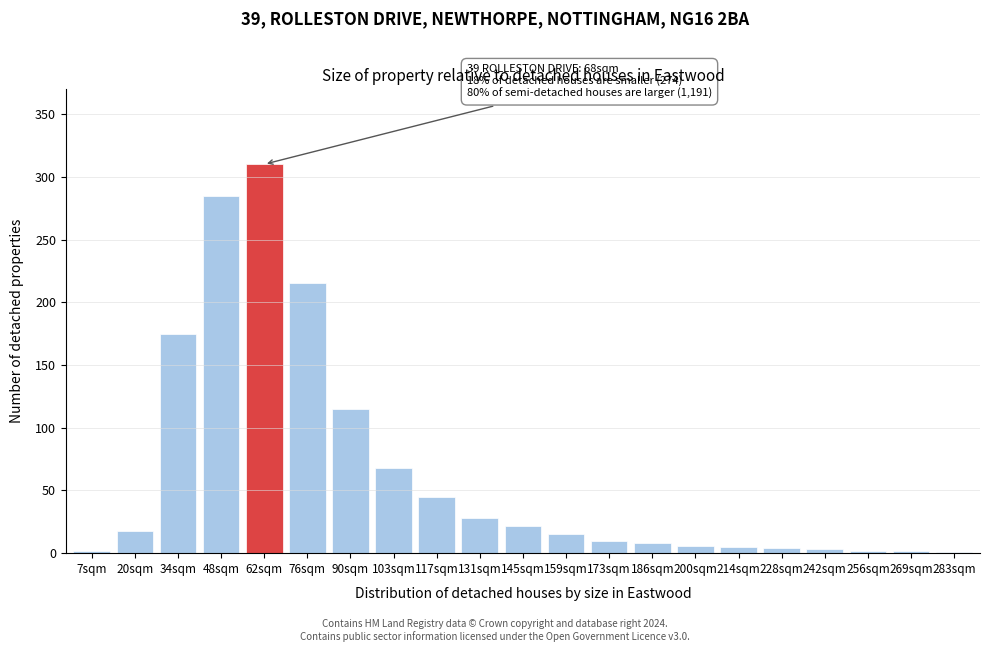

Where is the data nearest to the value 155?

34sqm